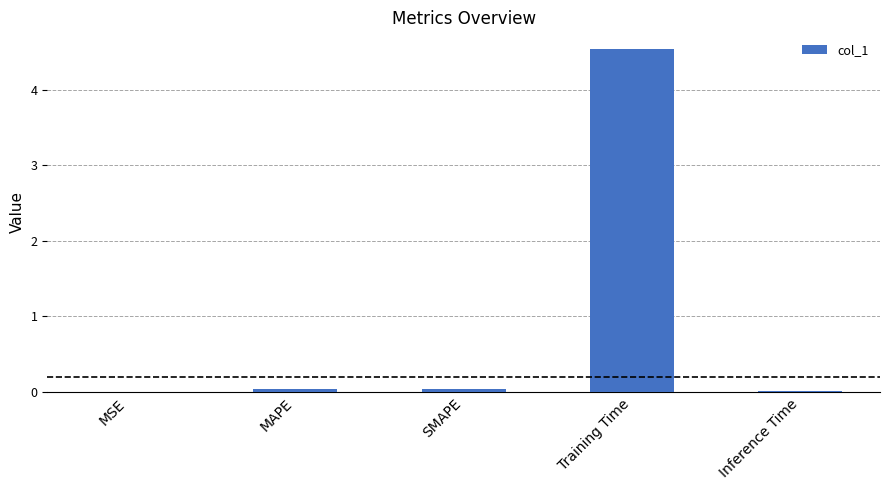

What is the sum of all values?

4.6